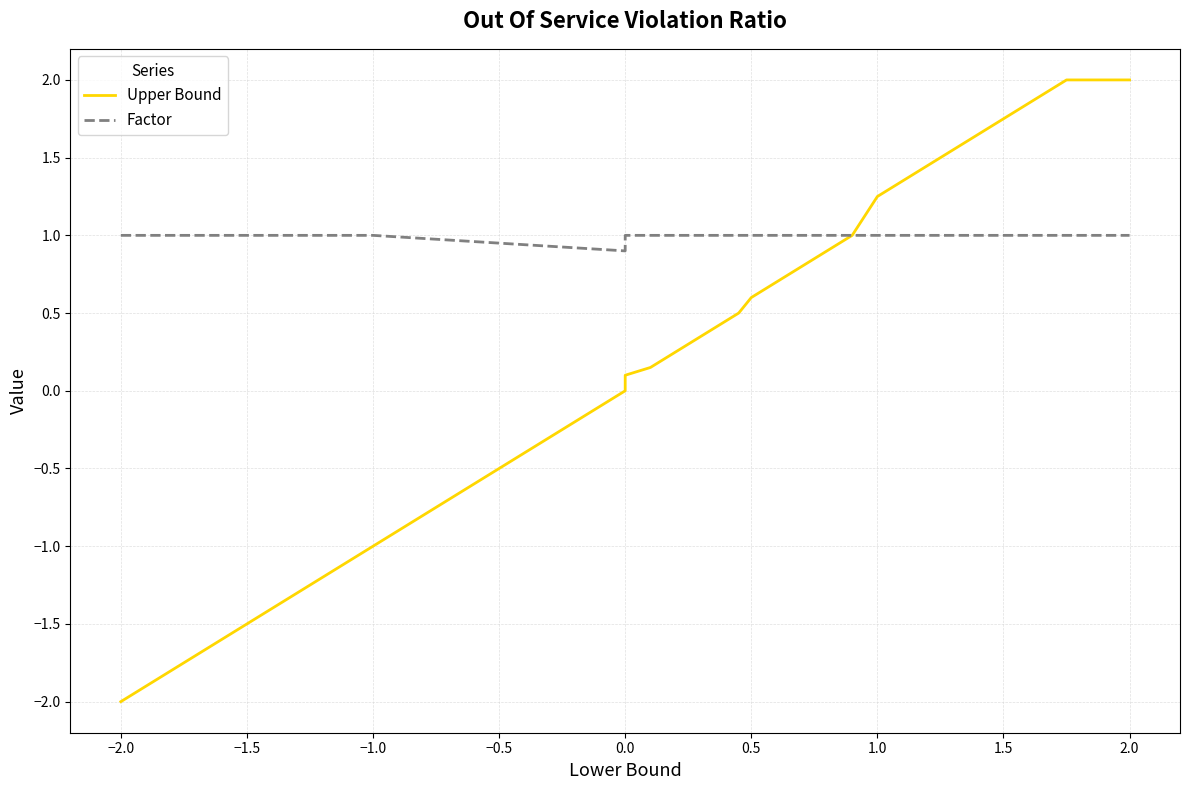

Which series has the largest range (max minus min)?

Upper Bound